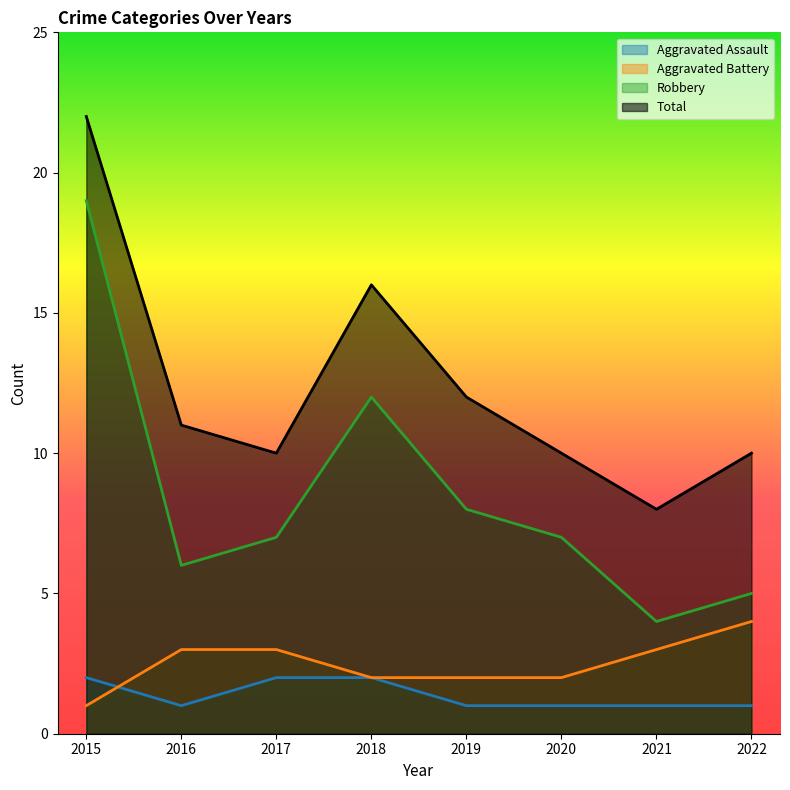

How many Aggravated Battery values are between 2 and 3?

6